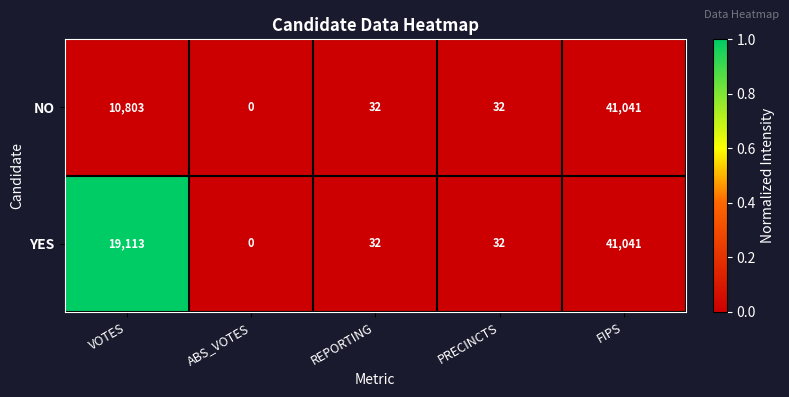

Count the number of categories in the chart.

5